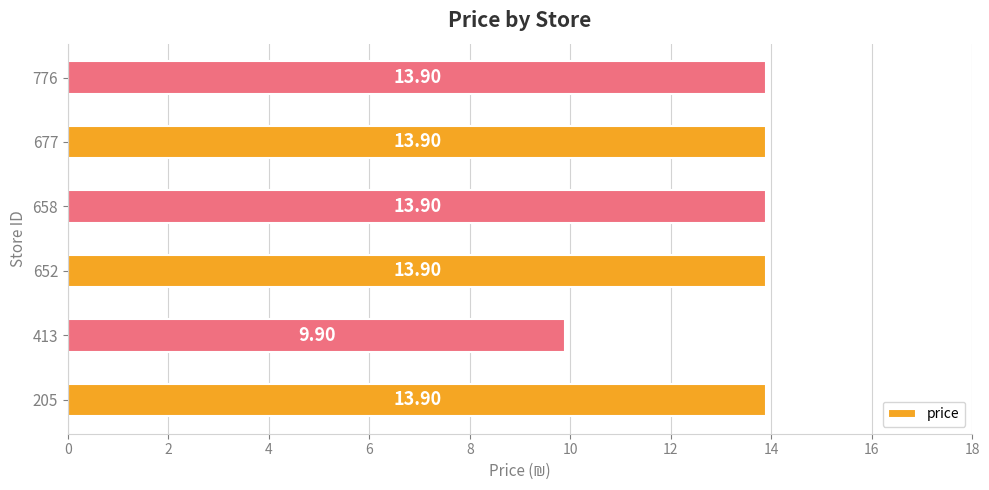

What is the difference between the maximum and minimum values?

4.0